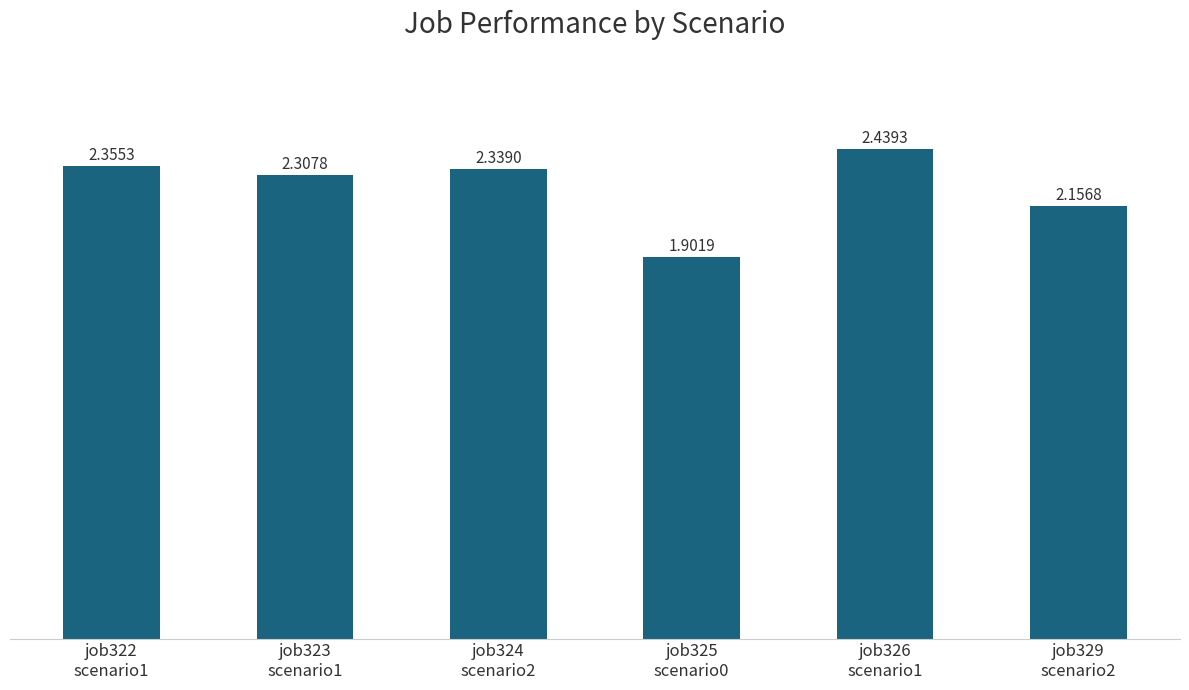

What is the change in value from job326
scenario1 to job329
scenario2?

-0.3